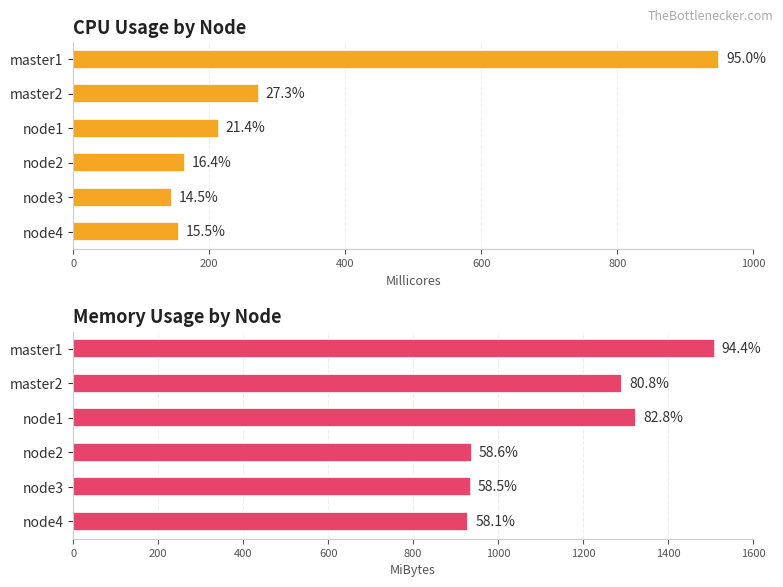

Is the value of CPU (Millicores) at node2 greater than the value of MEMORY (MiBytes) at node4?

No